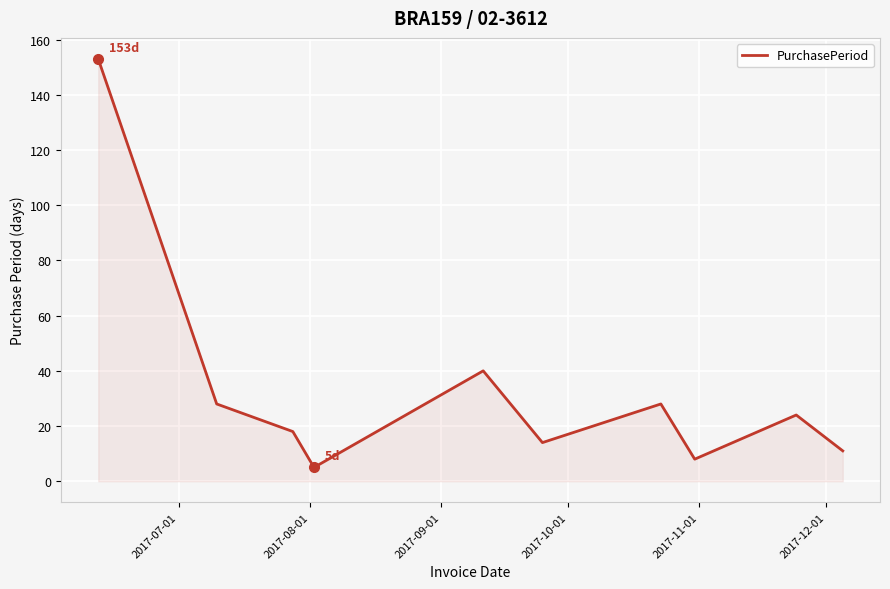

What is the smallest value displayed?

5